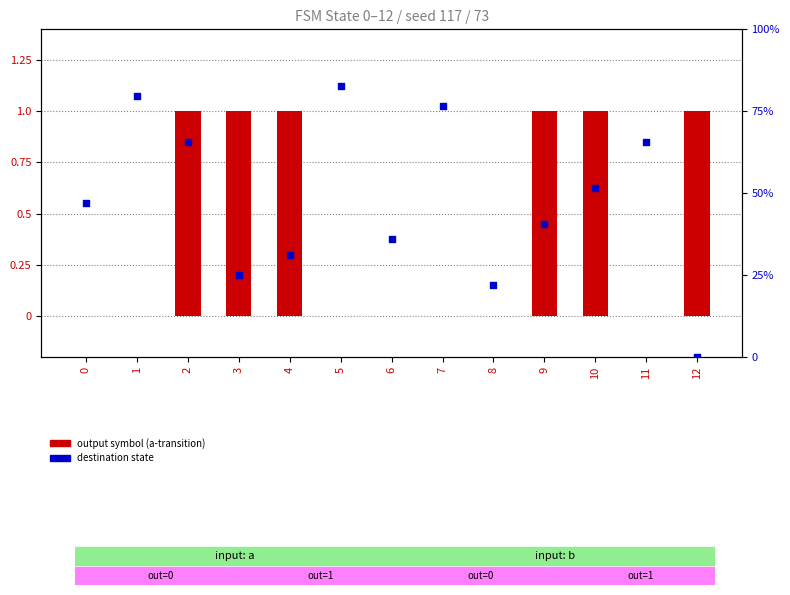

Which series reaches the minimum Y coordinate?

output symbol (a-transition)